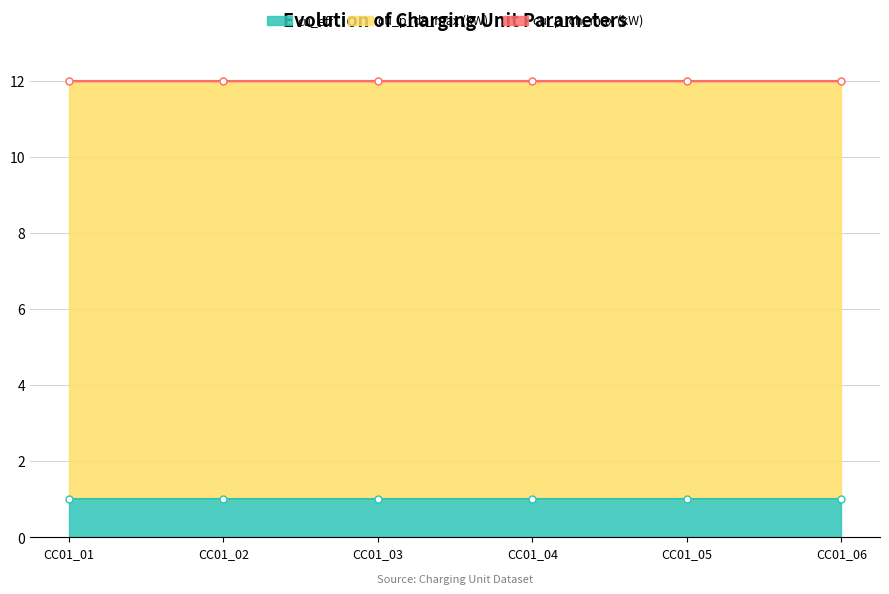

What is the maximum value for cu_eff?

1